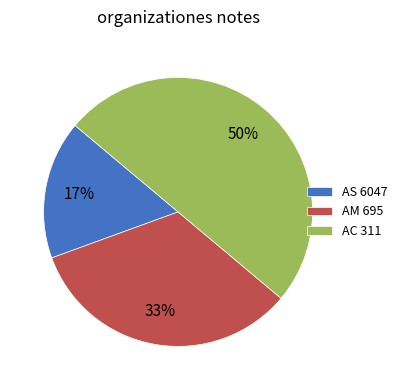

Is the sum of AM 695 and AC 311 greater than half?

Yes